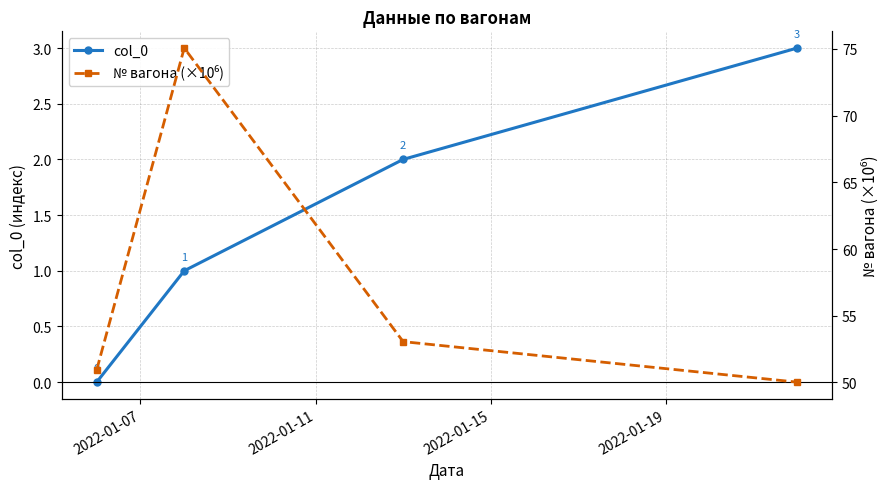

True or false: col_0 has more than 2 interior local peaks.

False